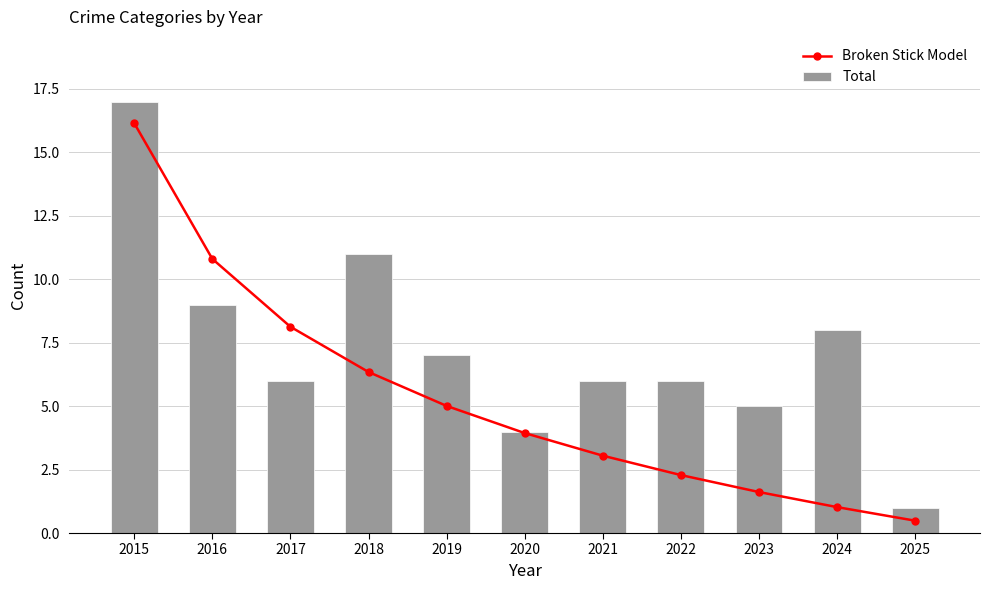

Where does the Broken Stick Model series first go above 3?

2015